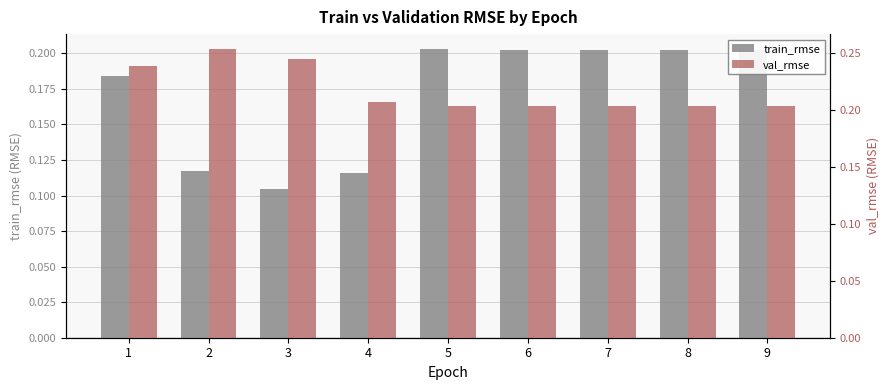

At which label is train_rmse closest to 0?

3